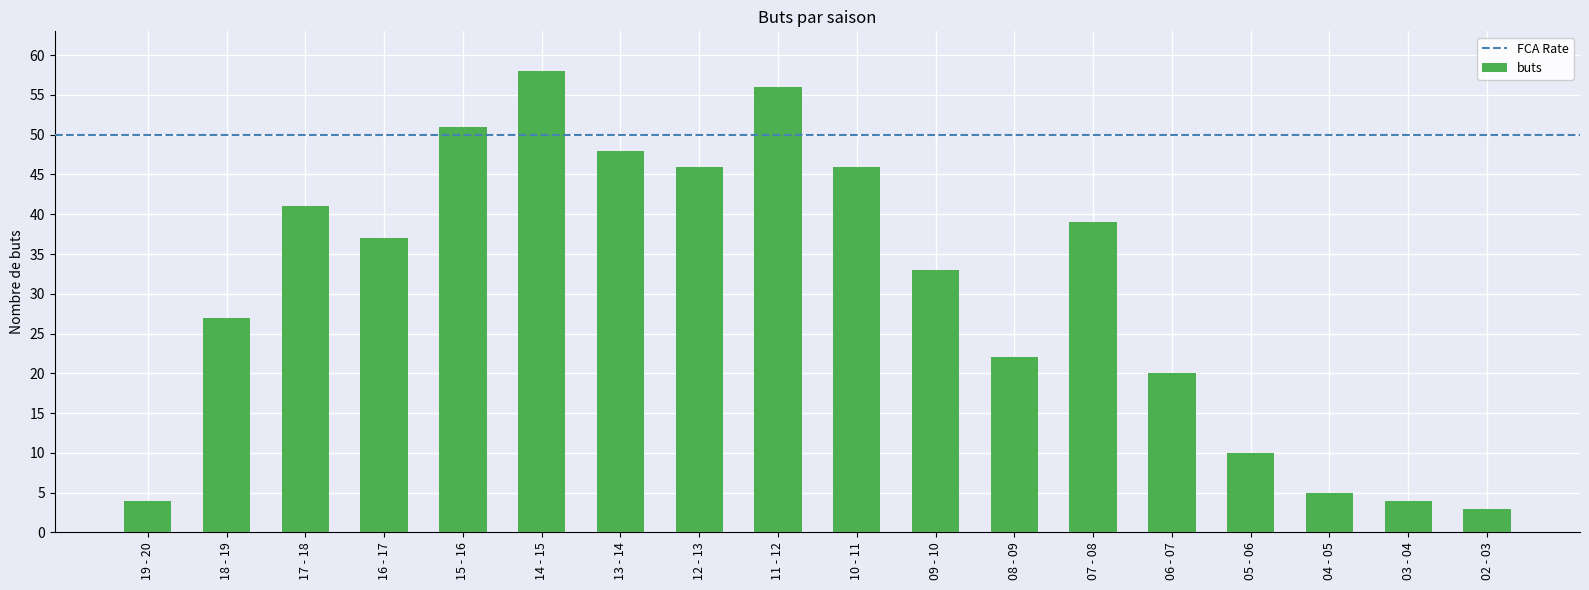

Reading left to right, extract all data points from this chart.

4	27	41	37	51	58	48	46	56	46	33	22	39	20	10	5	4	3